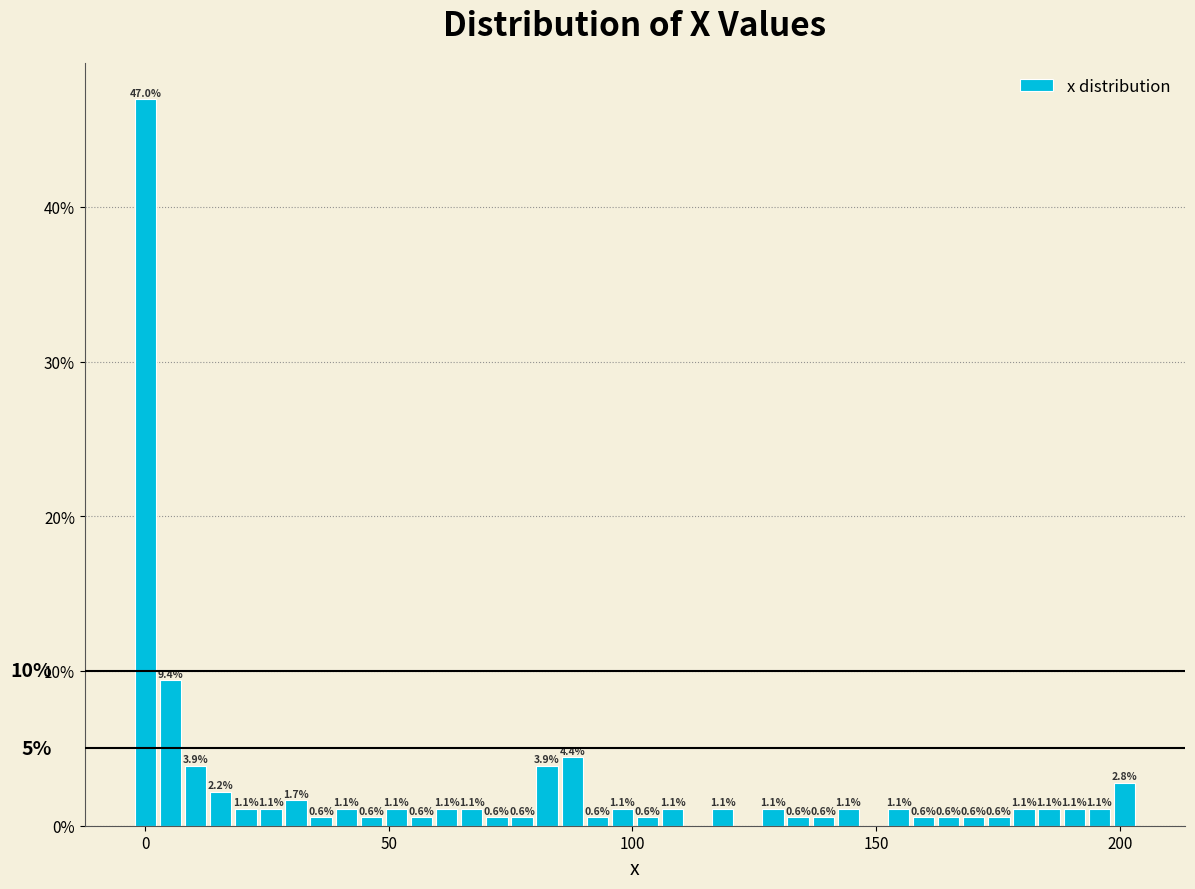

Around what value on the x-axis is the tallest bar? Give the approximate position of its centre, as read against the axis.

0